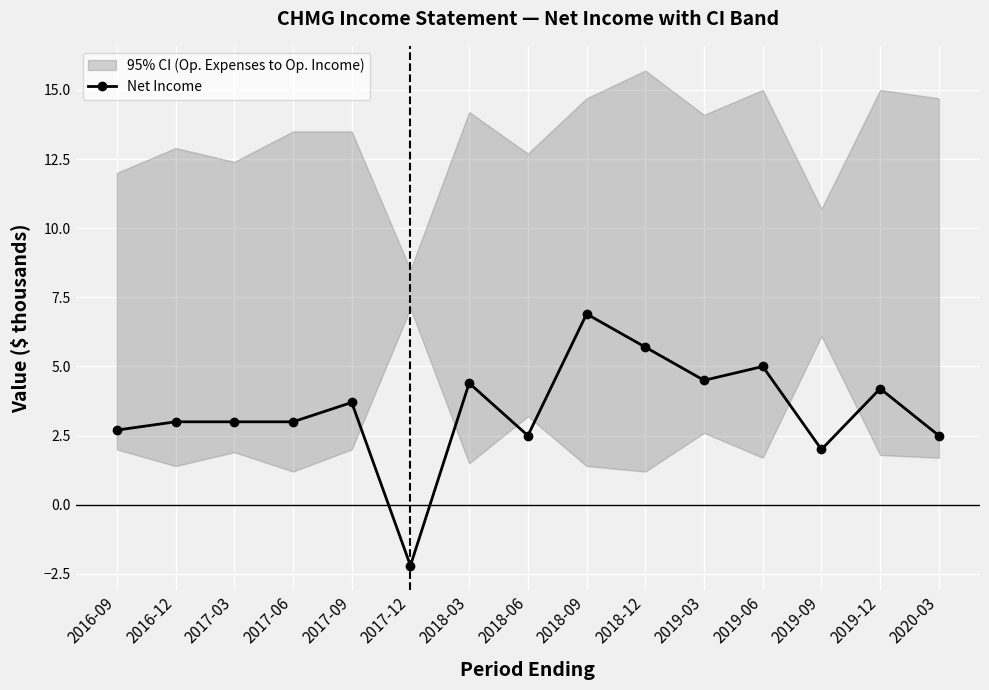

How many interior local valleys (lower than both neighbors) does the data have?

4